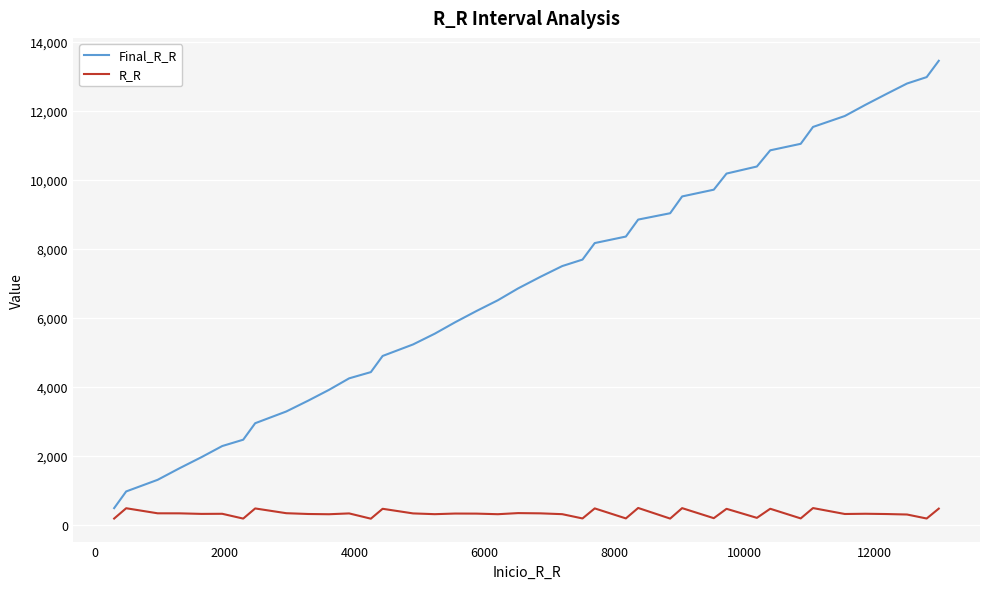

At how many categories does at least one series exceed 4789?

27